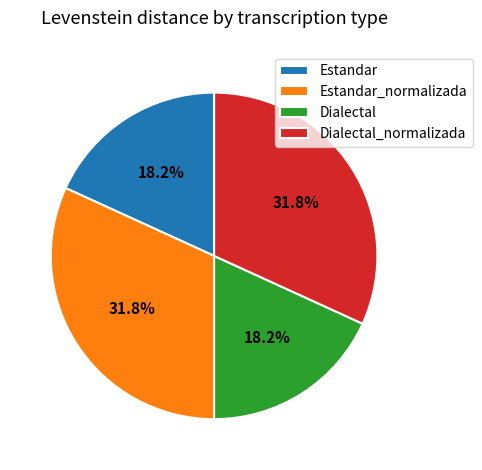

Count the number of slices in the pie.

4